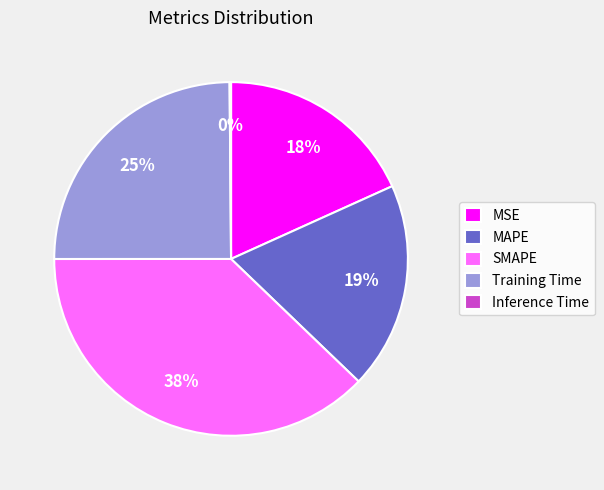

To the nearest percent, what is the difference between the largest and smallest slice percentages?

38%